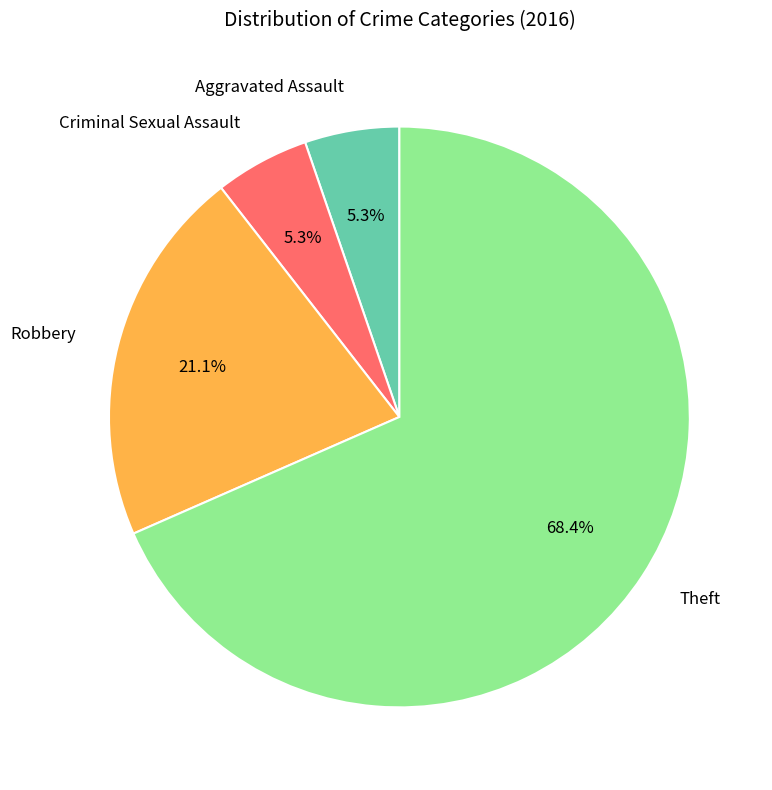

Count the number of slices in the pie.

4